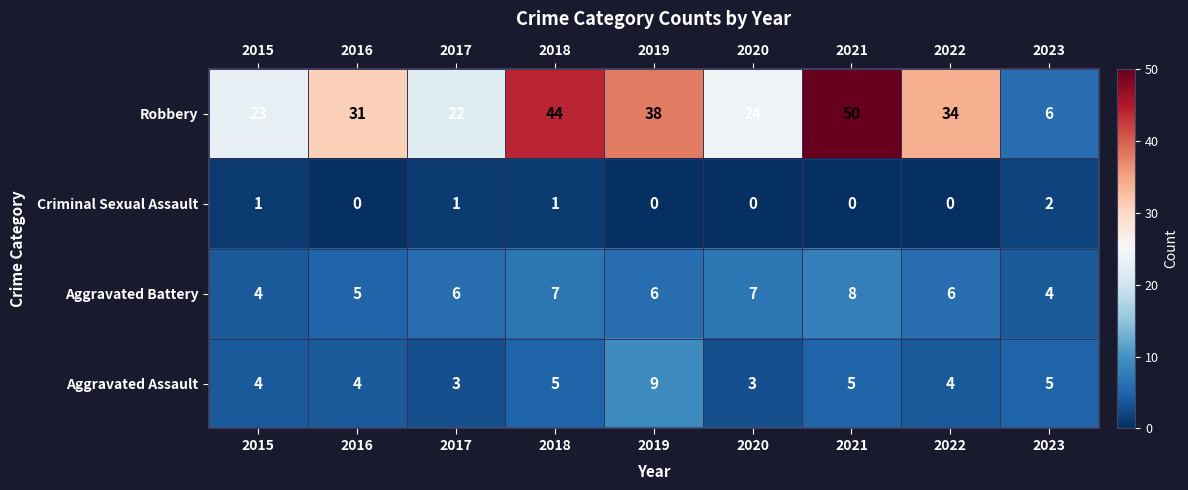

How many categories are shown in the chart?

9